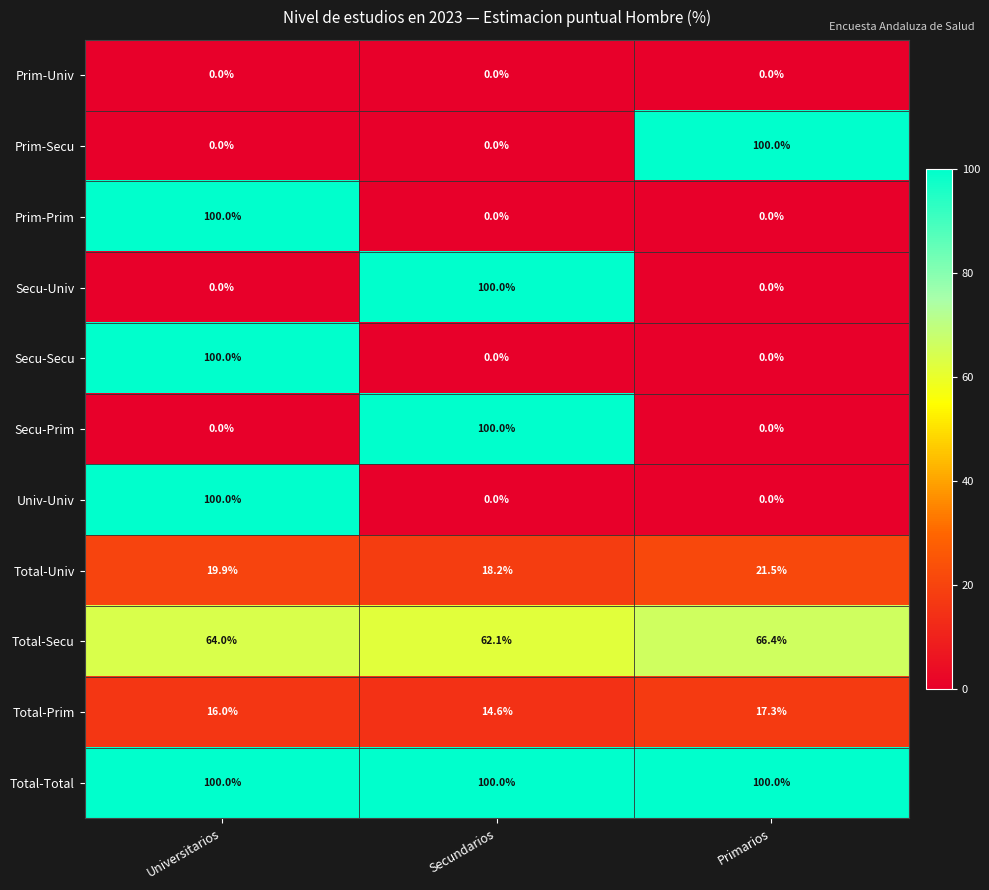

What is the difference between the highest and lowest values at Primarios?

100.0